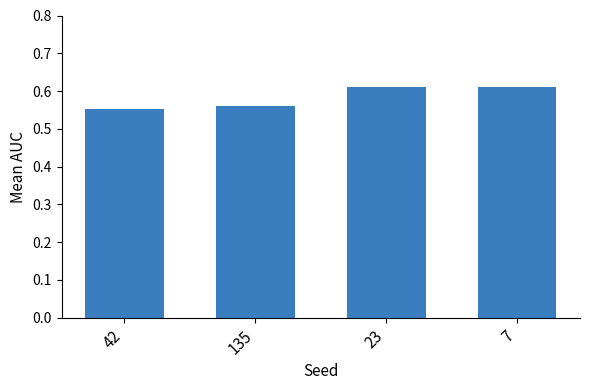

What position from the left is 135?

2